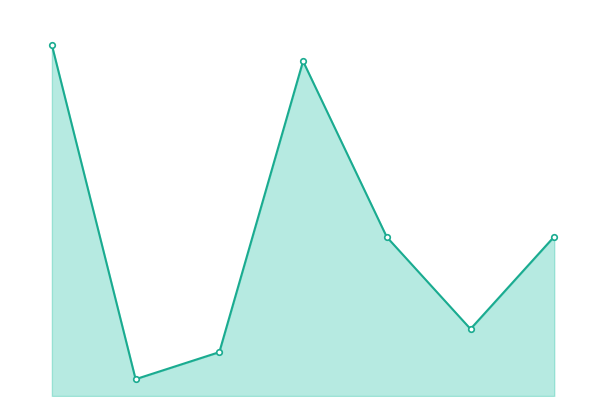

Does the chart have visible grid lines?

No